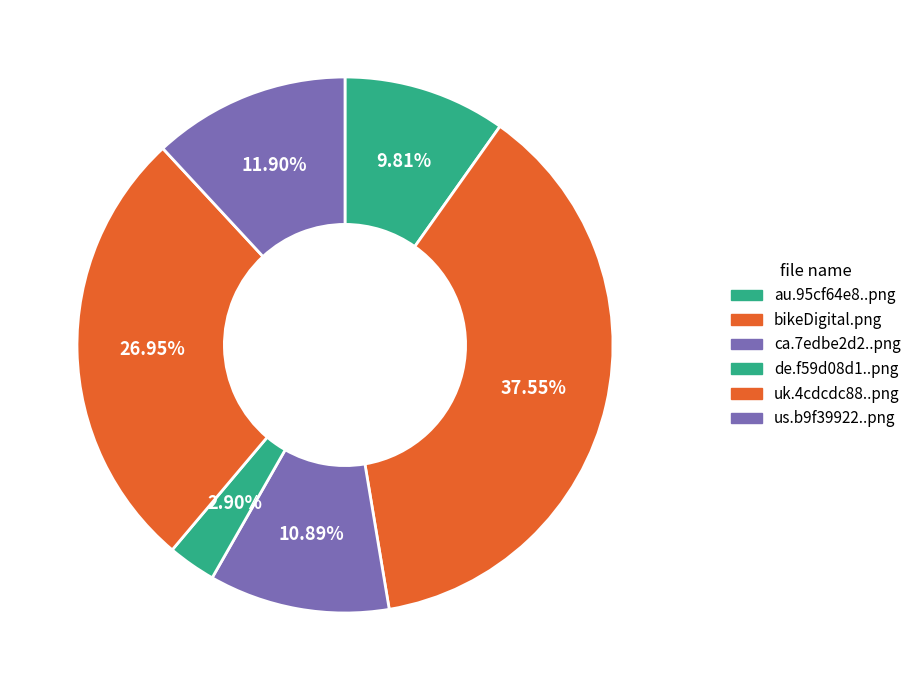

Count the number of slices in the pie.

6